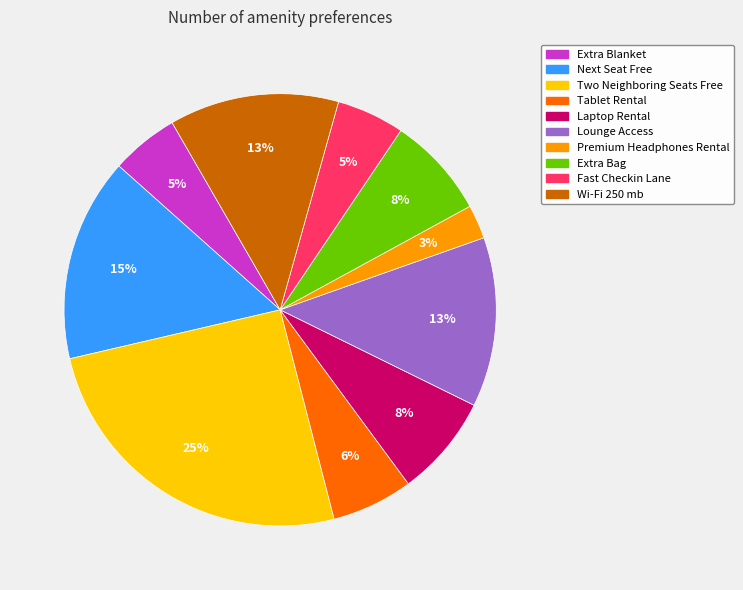

What percentage is the Fast Checkin Lane slice, to the nearest percent?

5%